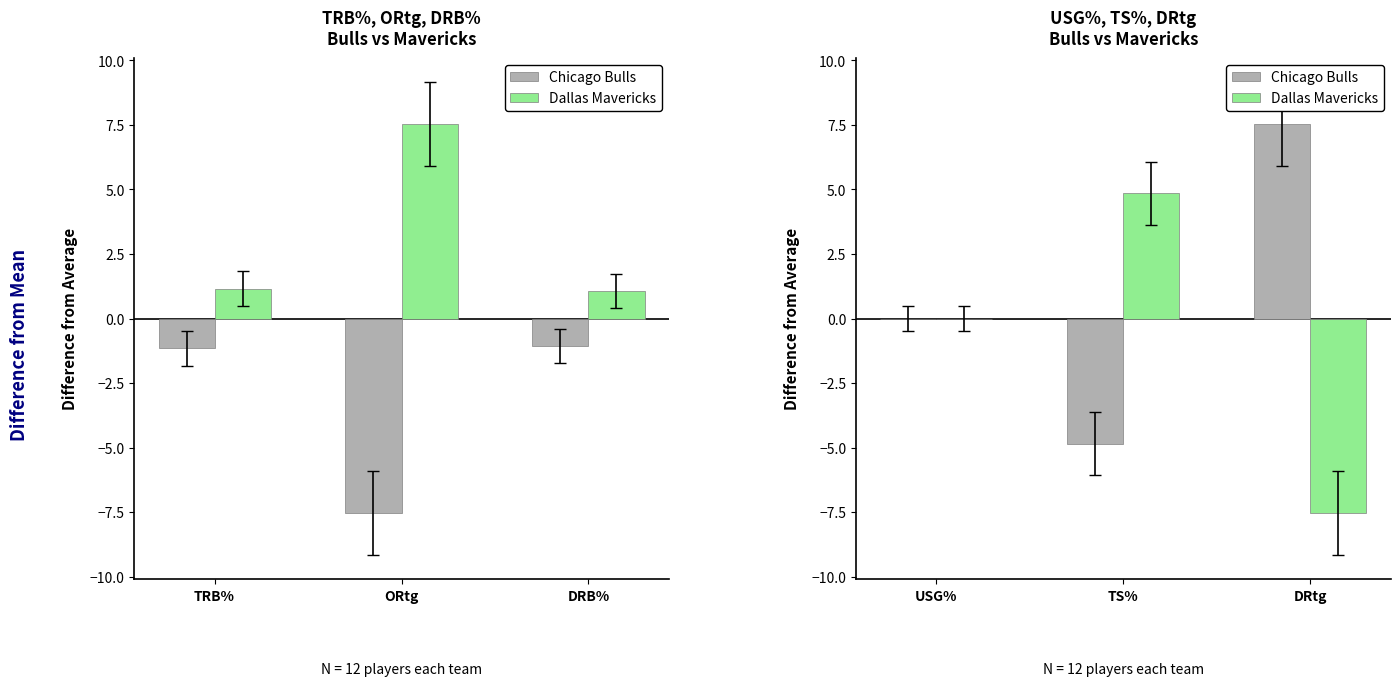

What is the difference between the second highest and minimum values in the Chicago Bulls series?

4.8